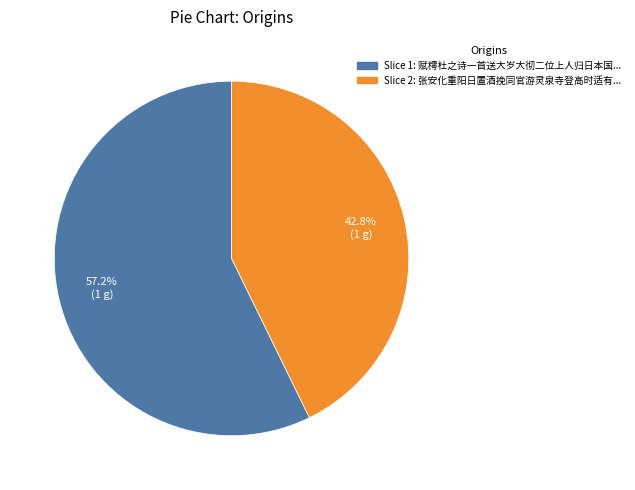

Is there a majority slice in this chart?

Yes